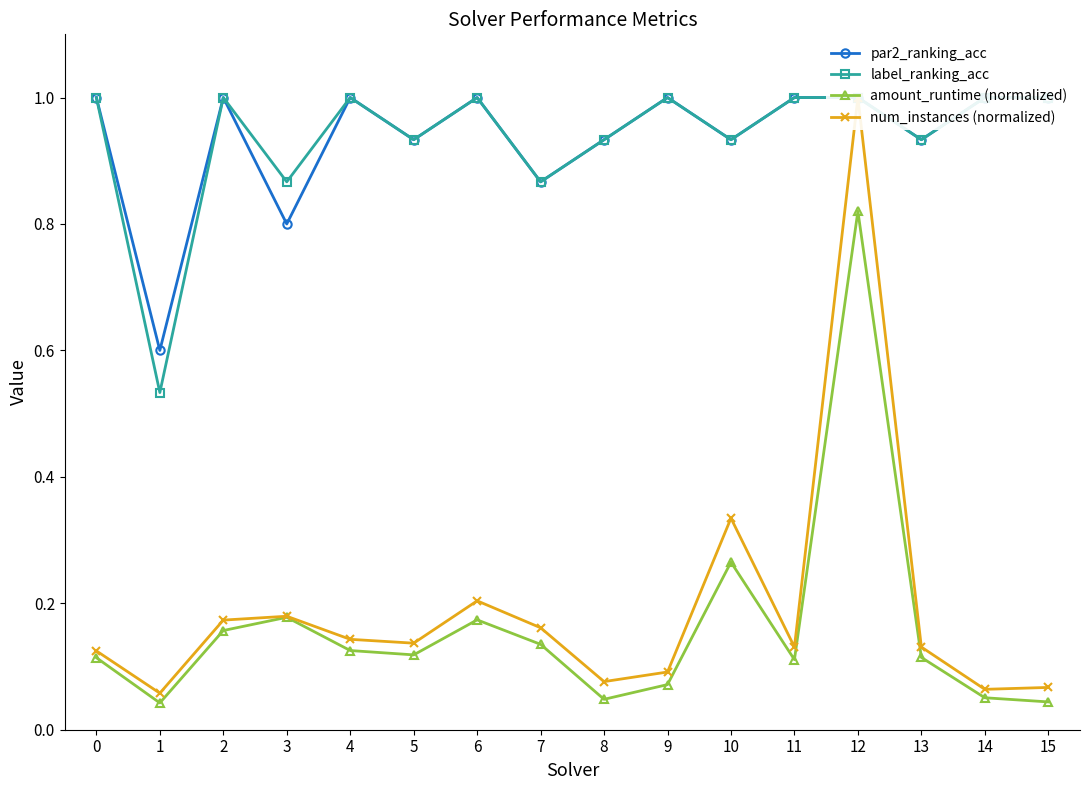

List the labels in order of par2_ranking_acc value, smallest first.

1, 3, 7, 5, 8, 10, 13, 0, 2, 4, 6, 9, 11, 12, 14, 15